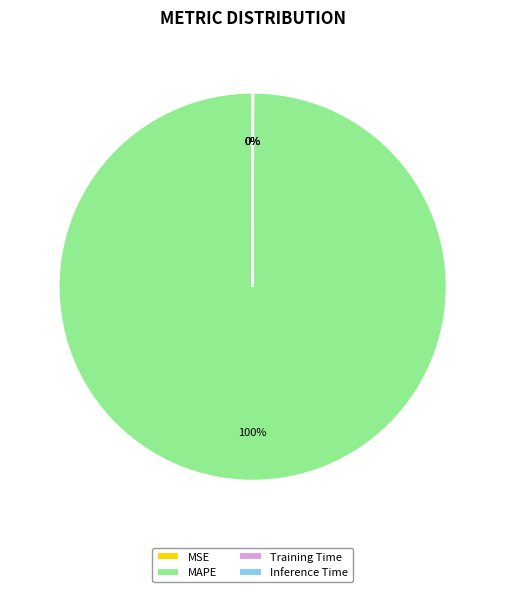

What is the largest slice in the pie chart?

MAPE